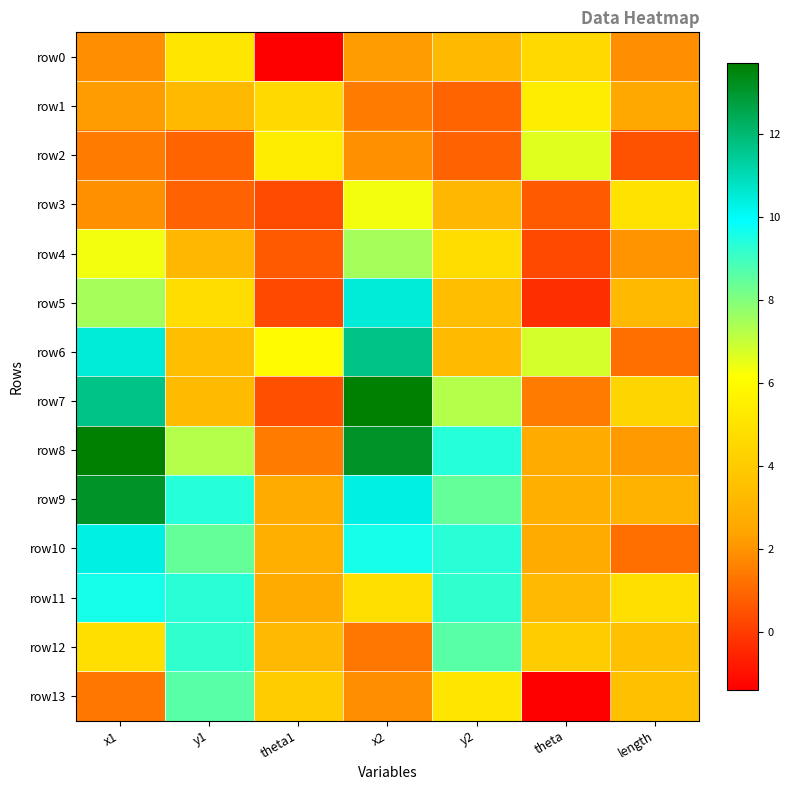

Reading left to right, what are all the values shown in this chart?

row0: x1=1.9	y1=5.2	theta1=-1.4	x2=2.2	y2=3.3	theta=4.6	length=1.9
row1: x1=2.2	y1=3.3	theta1=4.6	x2=1.5	y2=0.9	theta=5.4	length=2.5
row2: x1=1.5	y1=0.9	theta1=5.4	x2=2.0	y2=0.9	theta=6.6	length=0.5
row3: x1=2.0	y1=0.9	theta1=0.3	x2=6.4	y2=3.2	theta=0.7	length=5.0
row4: x1=6.4	y1=3.2	theta1=0.7	x2=7.5	y2=4.8	theta=0.3	length=2.0
row5: x1=7.5	y1=4.8	theta1=0.3	x2=10.5	y2=3.5	theta=-0.3	length=3.3
row6: x1=10.5	y1=3.5	theta1=6.0	x2=11.7	y2=3.4	theta=6.8	length=1.2
row7: x1=11.7	y1=3.4	theta1=0.5	x2=13.7	y2=7.3	theta=1.5	length=4.4
row8: x1=13.7	y1=7.3	theta1=1.5	x2=13.1	y2=9.4	theta=2.7	length=2.2
row9: x1=13.1	y1=9.4	theta1=2.7	x2=10.3	y2=8.4	theta=2.8	length=3.0
row10: x1=10.3	y1=8.4	theta1=2.8	x2=9.6	y2=9.3	theta=2.7	length=1.2
row11: x1=9.6	y1=9.3	theta1=2.7	x2=4.8	y2=9.2	theta=3.2	length=4.8
row12: x1=4.8	y1=9.2	theta1=3.2	x2=1.4	y2=8.6	theta=4.1	length=3.5
row13: x1=1.4	y1=8.6	theta1=4.1	x2=1.9	y2=5.2	theta=-1.4	length=3.5